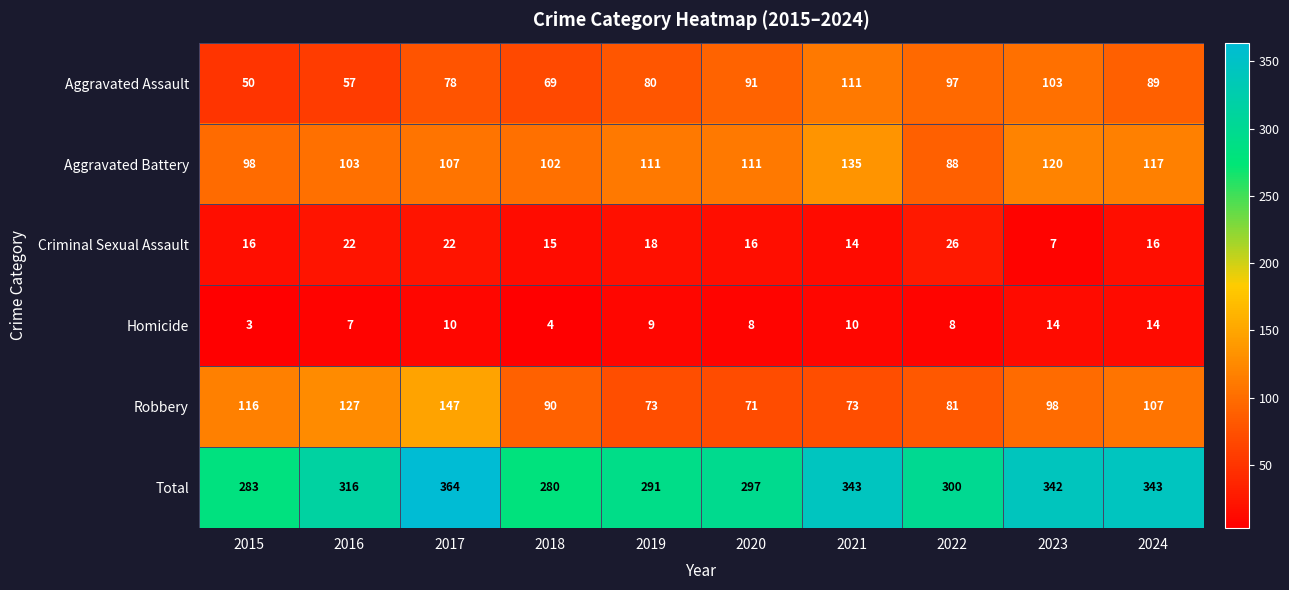

How many categories are shown in the chart?

10